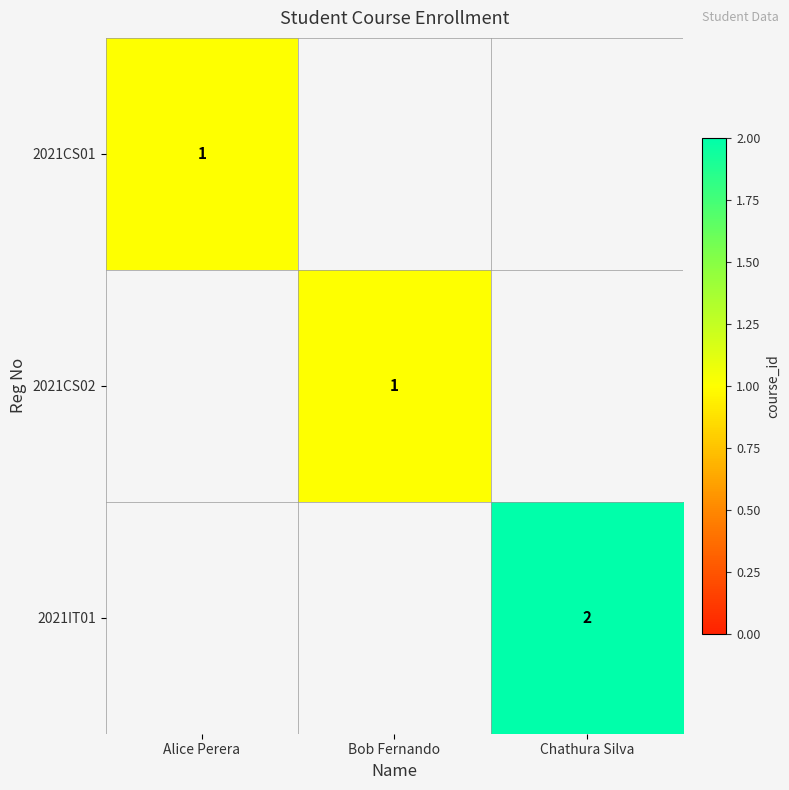

Is it true that 2021IT01 equals 2 at Chathura Silva?

True